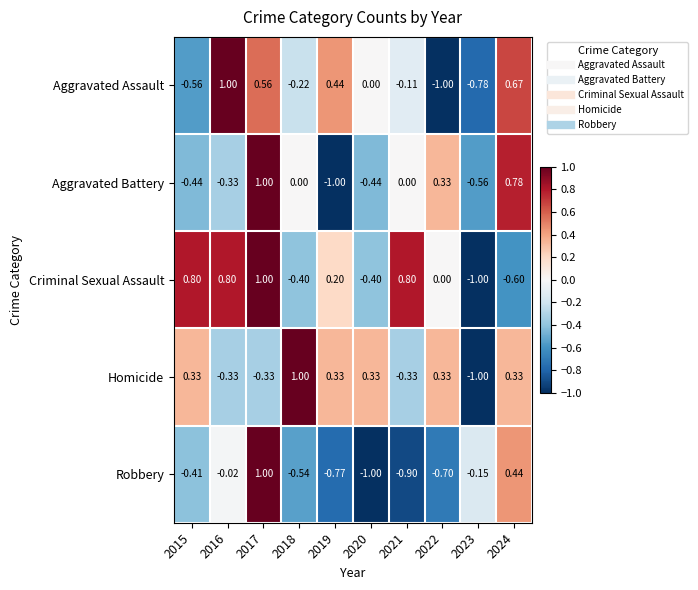

Which series changed the most between 2017 and 2022?

Robbery